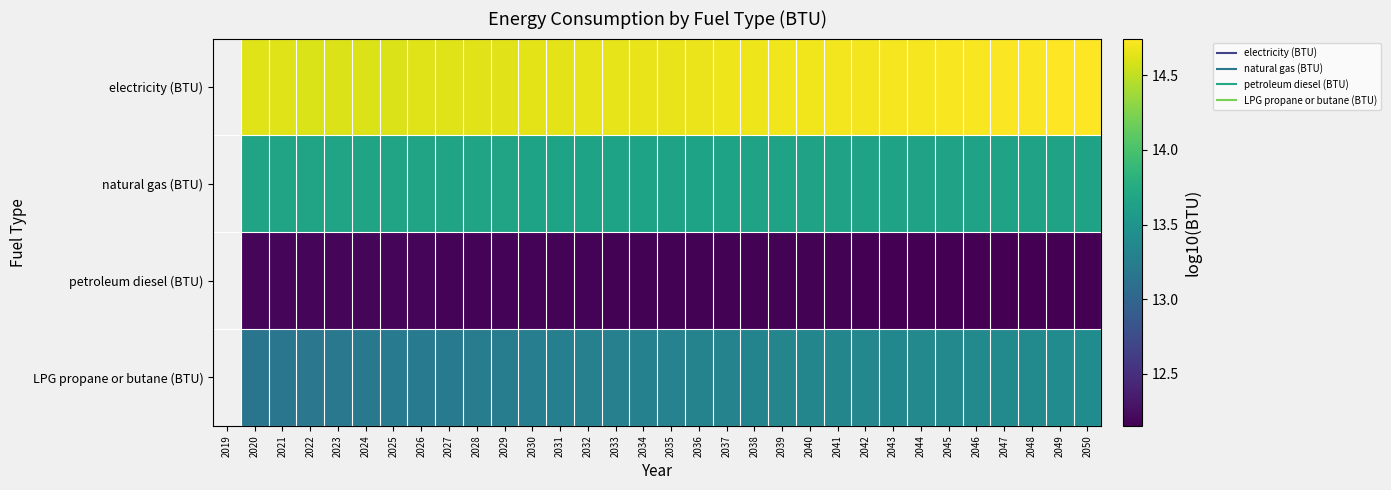

Between 2033 and 2037, which is larger?

2037